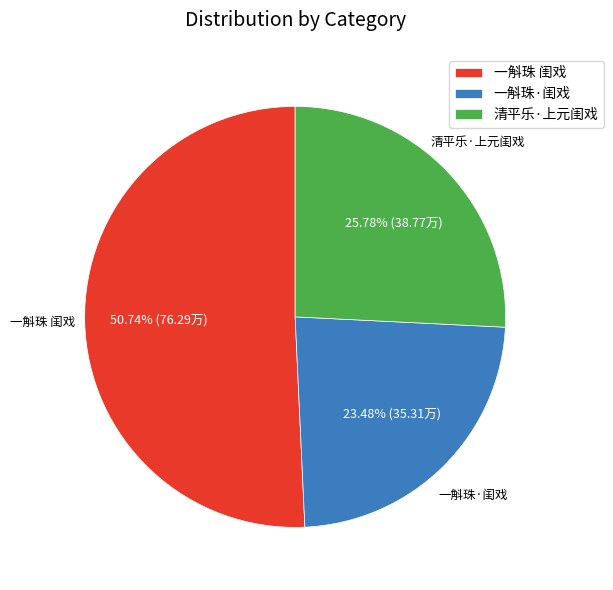

Which has a higher value, 一斛珠 闺戏 or 一斛珠·闺戏?

一斛珠 闺戏